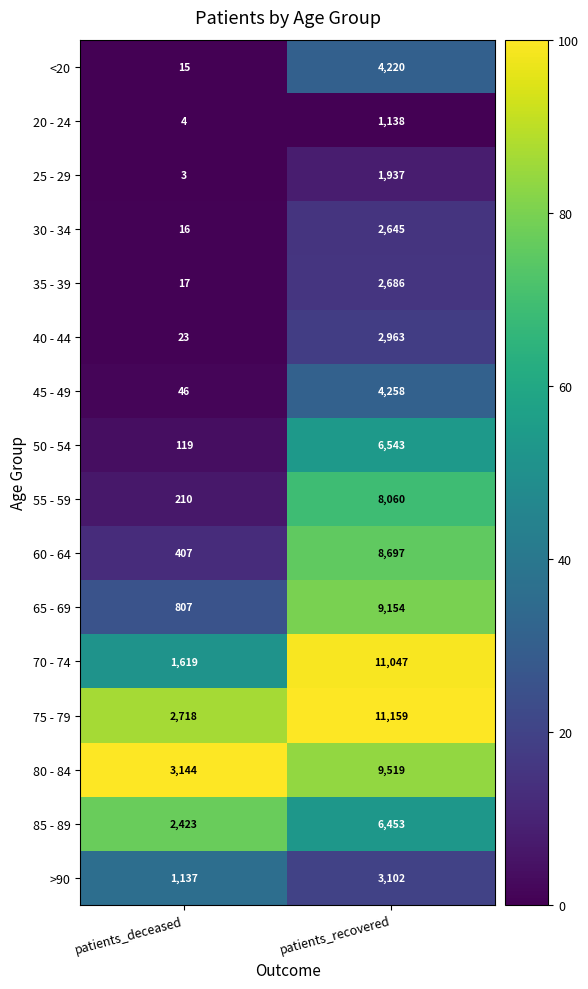

Between patients_deceased and patients_recovered, which series saw the biggest shift?

70 - 74